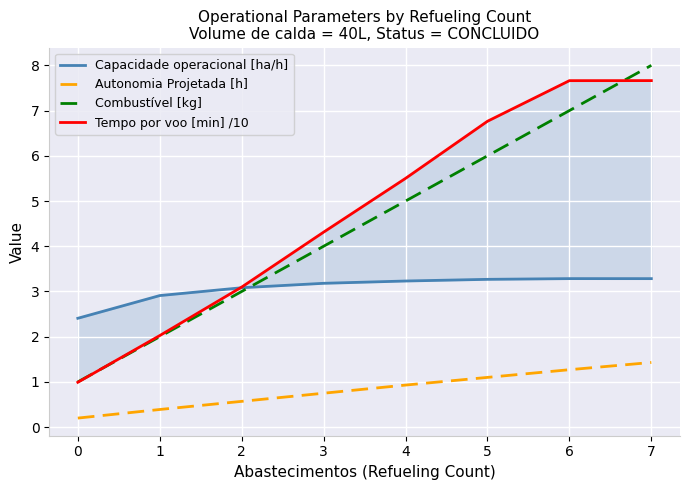

What is the difference between the maximum and minimum values in the Tempo por voo [min] /10 series?

6.7